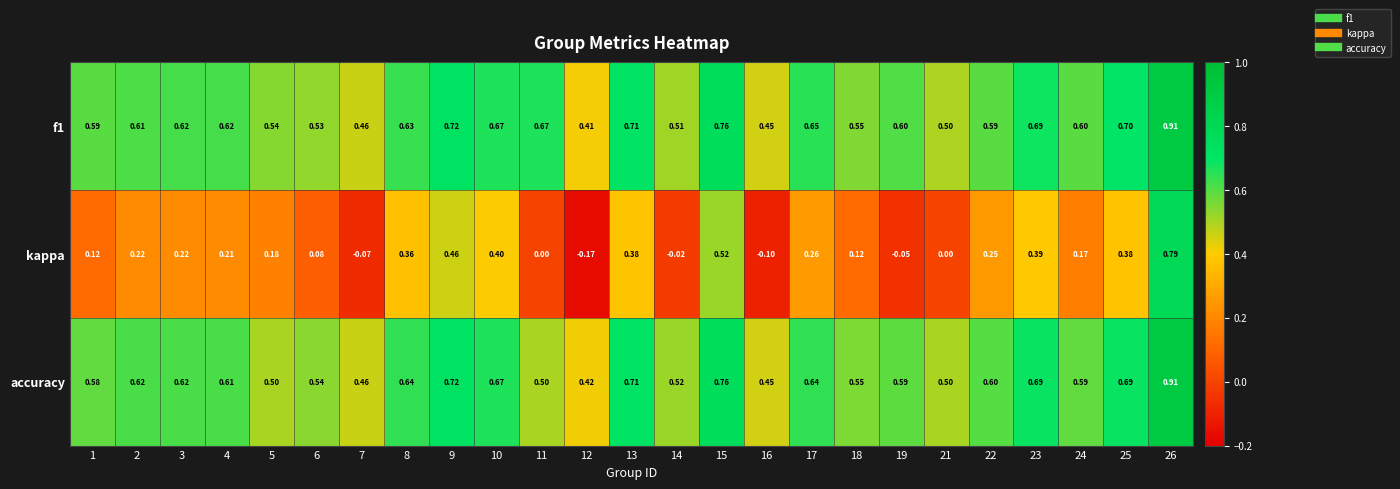

Which series has the widest spread of values?

kappa